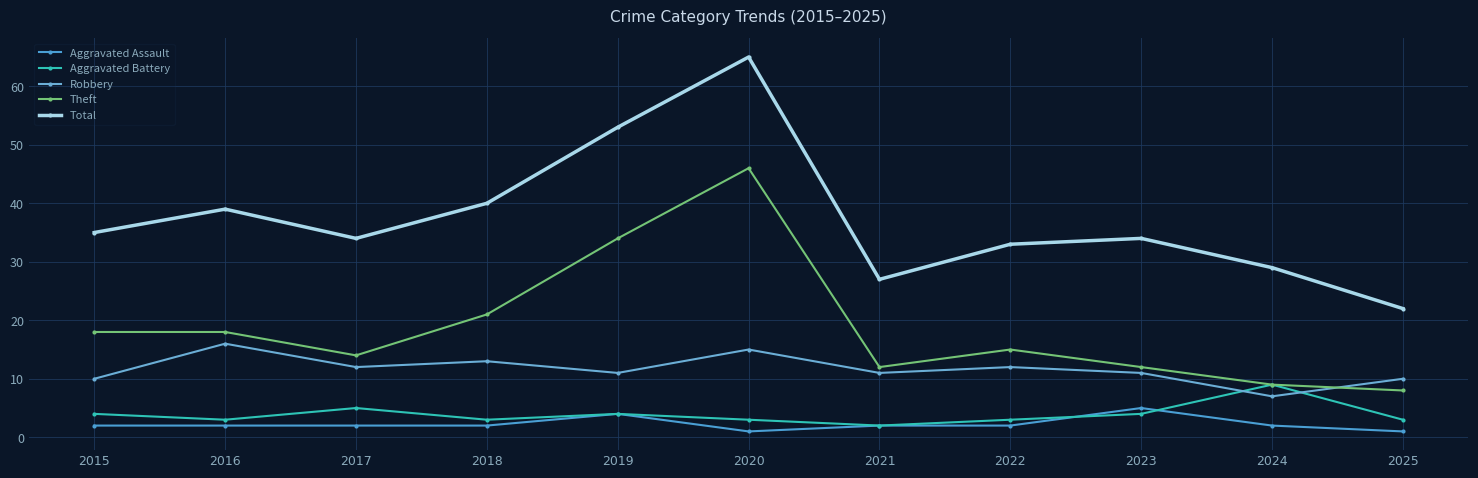

Which series has the largest range (max minus min)?

Total